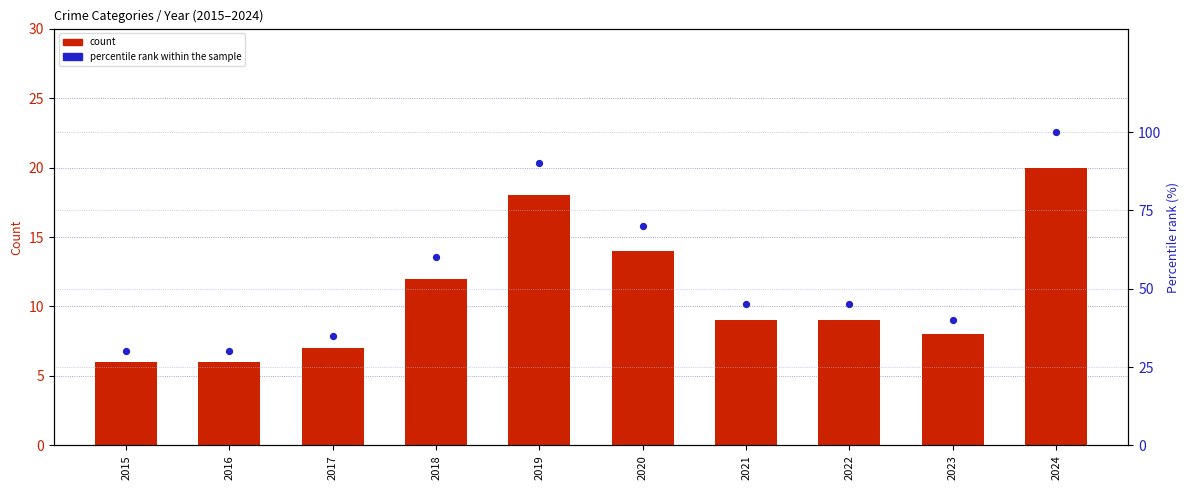

Which series has the largest total across all categories?

percentile rank within the sample